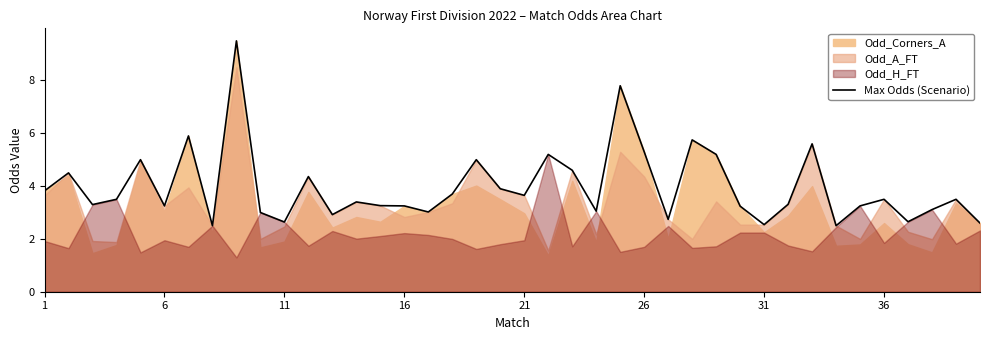

What is the lowest value of the Max Odds (Scenario) series?

2.5